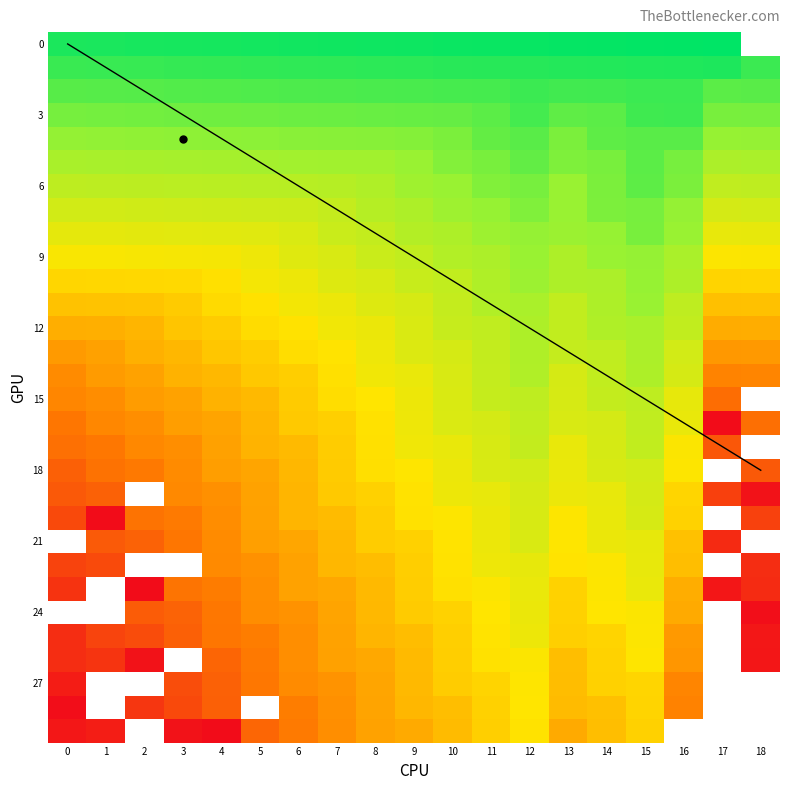

Which category has the highest value in the 9 series?

17